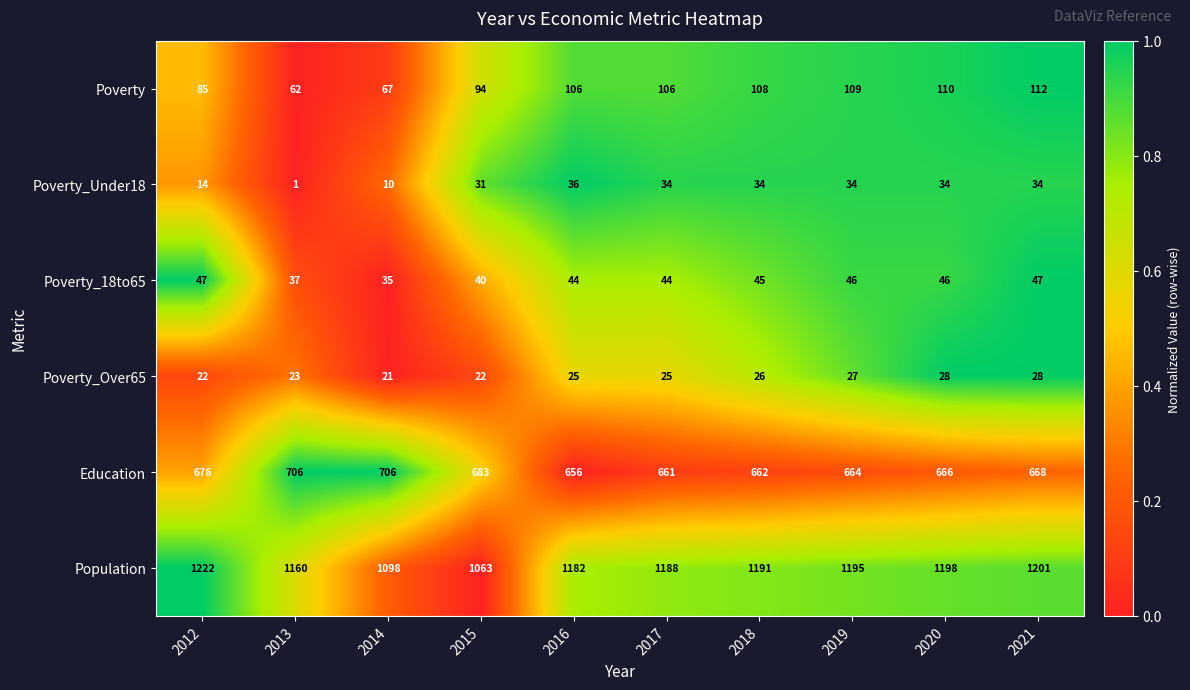

Which category has the lowest value across all series?

2013